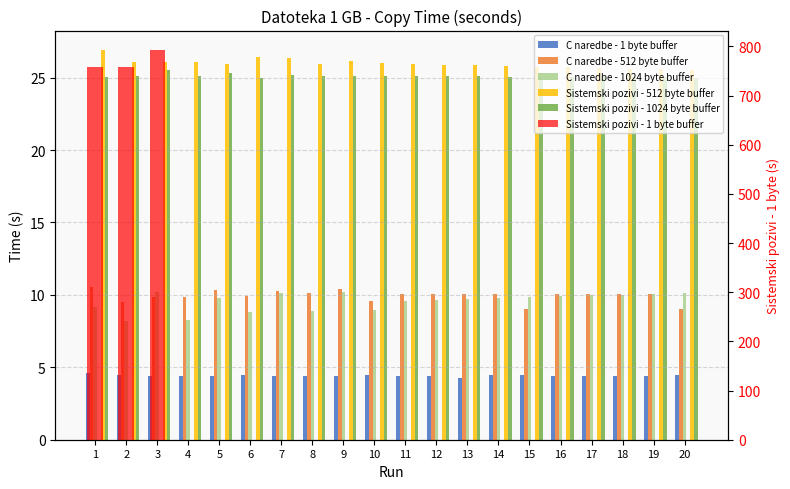

Reading left to right, extract all data points from this chart.

C naredbe - 1 byte buffer: 4.6	4.4	4.4	4.4	4.4	4.4	4.4	4.4	4.4	4.4	4.4	4.4	4.3	4.4	4.4	4.4	4.4	4.4	4.4	4.4
C naredbe - 512 byte buffer: 10.5	9.5	9.9	9.8	10.3	9.9	10.3	10.1	10.4	9.6	10.0	10.0	10.0	10.0	9.0	10.0	10.0	10.0	10.0	9.0
C naredbe - 1024 byte buffer: 9.2	8.2	10.2	8.3	9.8	8.8	10.2	8.9	10.2	8.9	9.6	9.7	9.7	9.8	9.8	9.9	10.0	10.0	10.1	10.1
Sistemski pozivi - 512 byte buffer: 26.9	26.1	26.1	26.1	26.0	26.4	26.4	25.9	26.1	26.0	25.9	25.9	25.9	25.8	25.8	25.7	25.7	25.6	25.6	25.5
Sistemski pozivi - 1024 byte buffer: 25.1	25.1	25.5	25.1	25.3	25.0	25.2	25.1	25.1	25.1	25.1	25.1	25.1	25.1	25.1	25.1	25.0	25.0	25.0	25.0
Sistemski pozivi - 1 byte buffer: 759.0	758.1	792.6	0.0	0.0	0.0	0.0	0.0	0.0	0.0	0.0	0.0	0.0	0.0	0.0	0.0	0.0	0.0	0.0	0.0